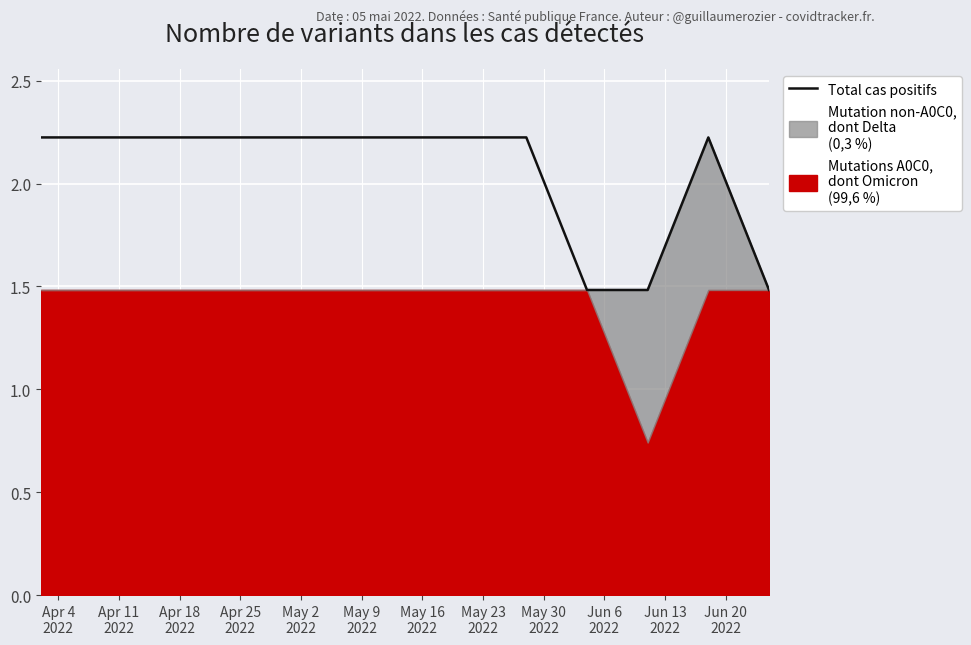

What is the label of the 7th point from the left?

May 16
2022